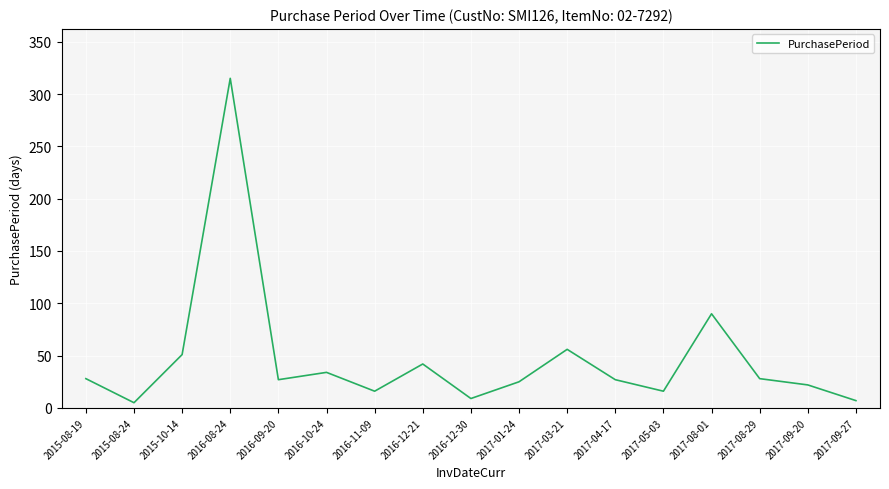

What is the difference between the values at 2016-12-30 and 2017-08-29?

19